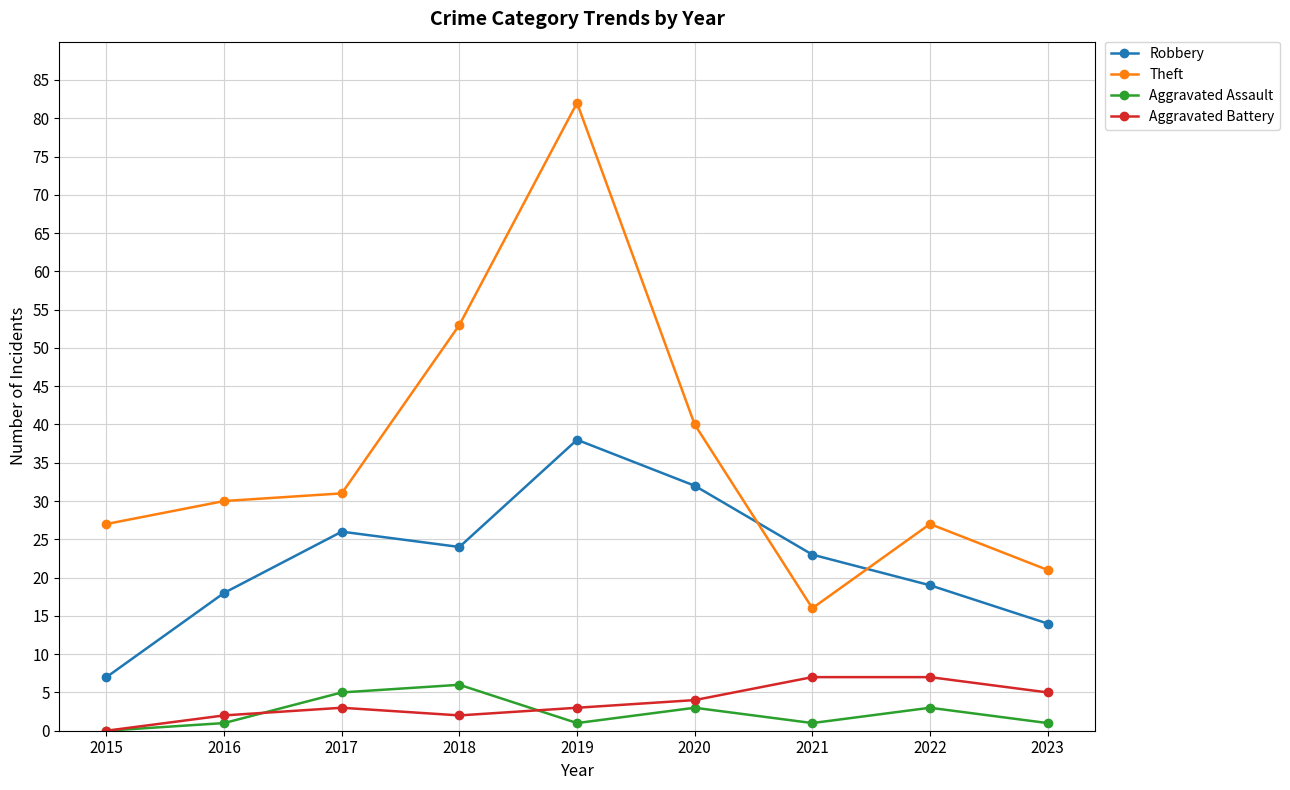

True or false: Robbery and Aggravated Assault cross at least once.

False